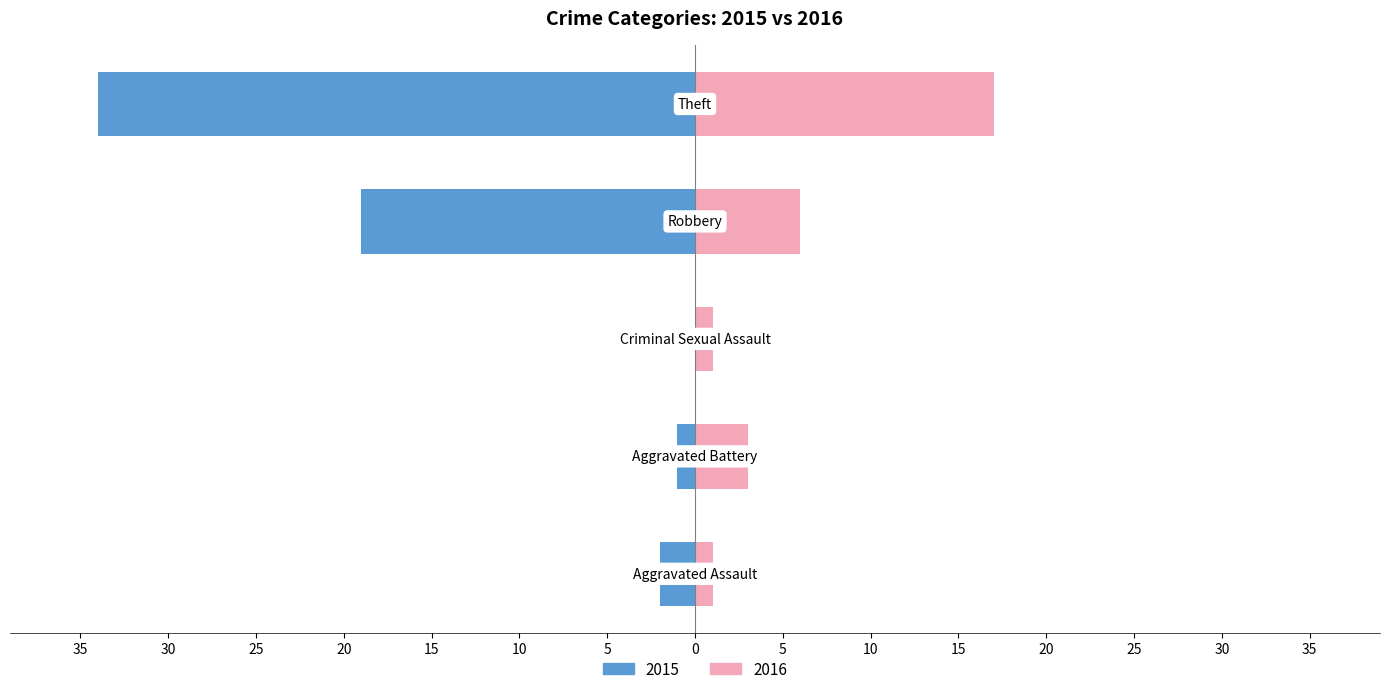

List the labels in order of 2015 value, largest first.

Theft, Robbery, Aggravated Assault, Aggravated Battery, Criminal Sexual Assault